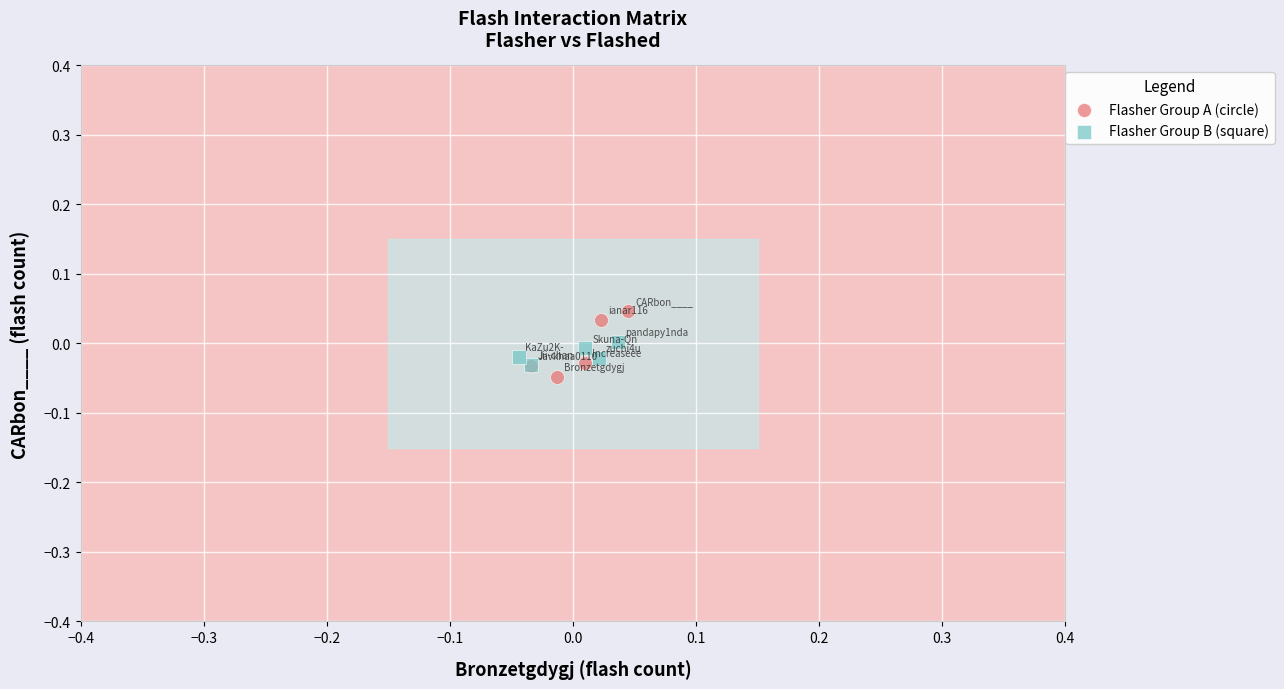

Which series has the widest spread of Y values?

Flasher Group A (circle)